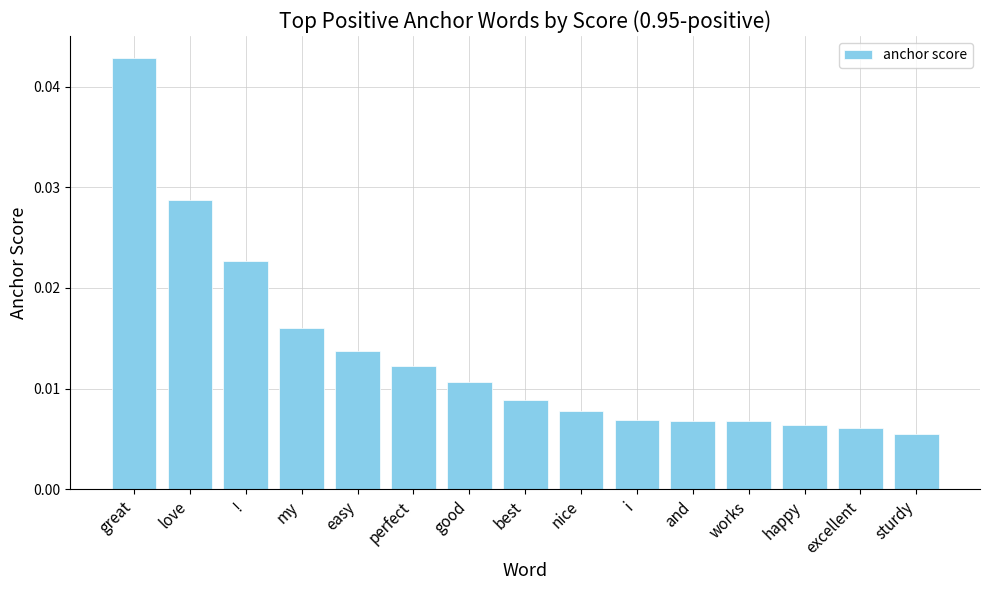

What is the sum of all values?

0.2